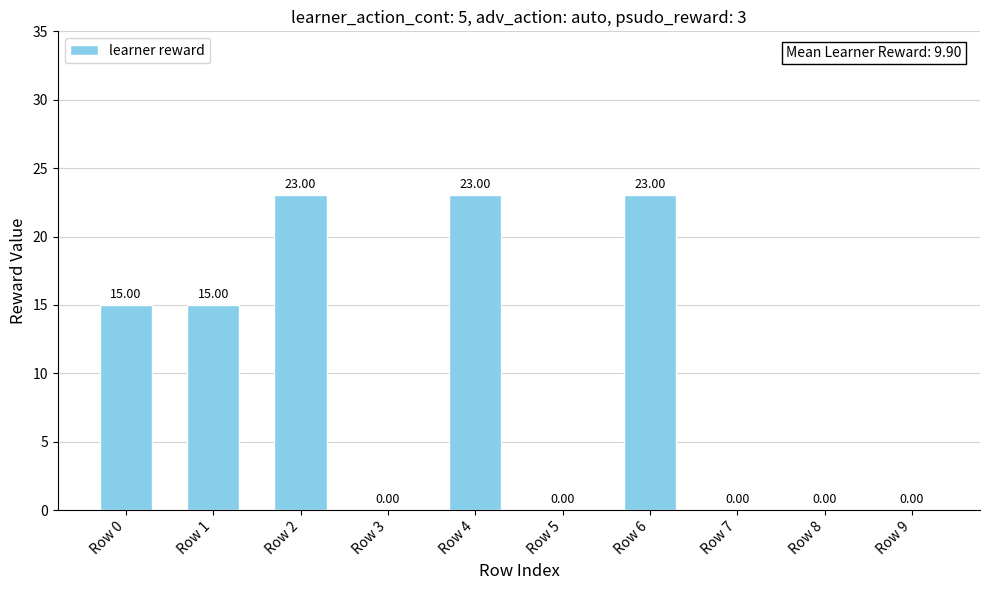

What is the ratio of the value at Row 0 to the value at Row 4?

0.7